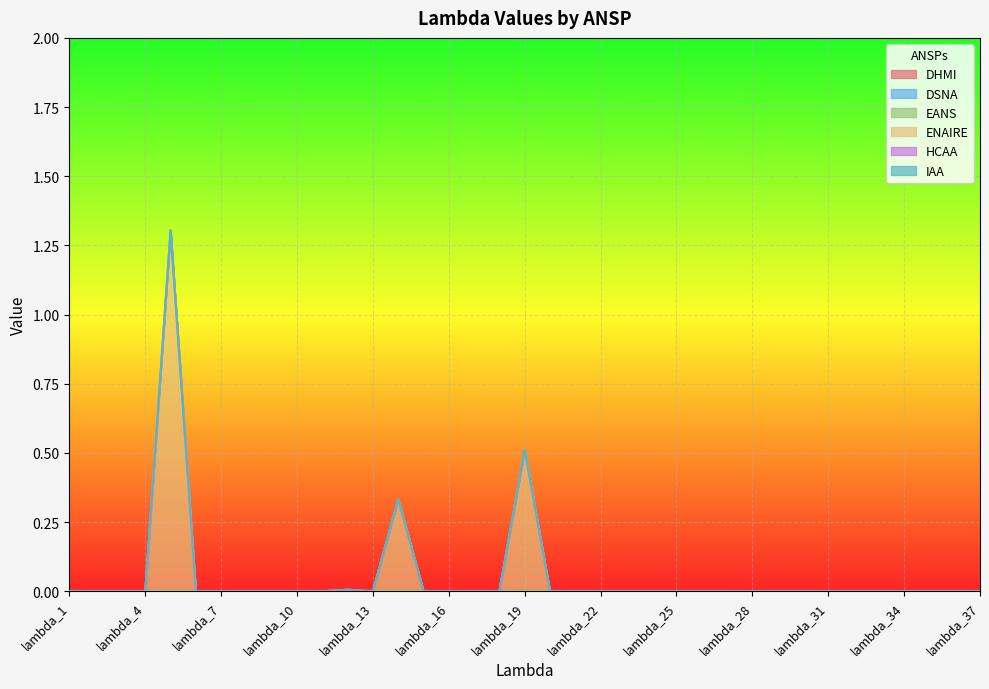

True or false: DHMI and IAA intersect in this chart.

False